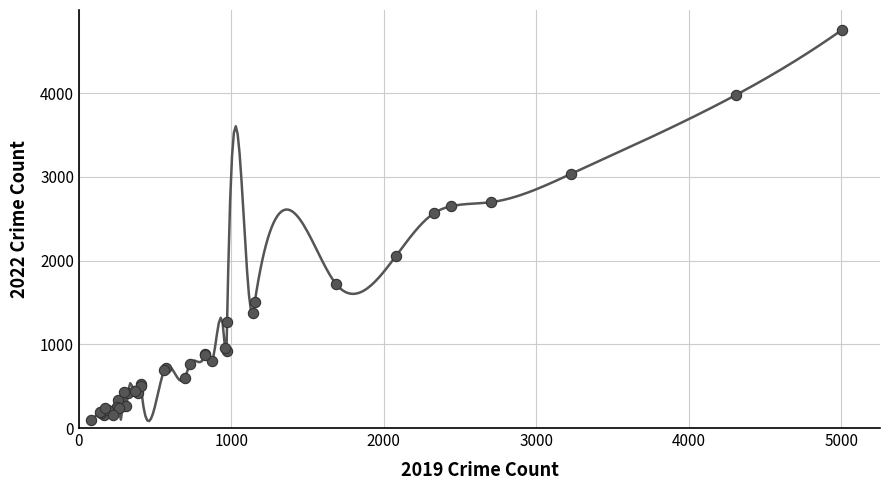

What Y value in the scatter plot is closest to 2430?

2566